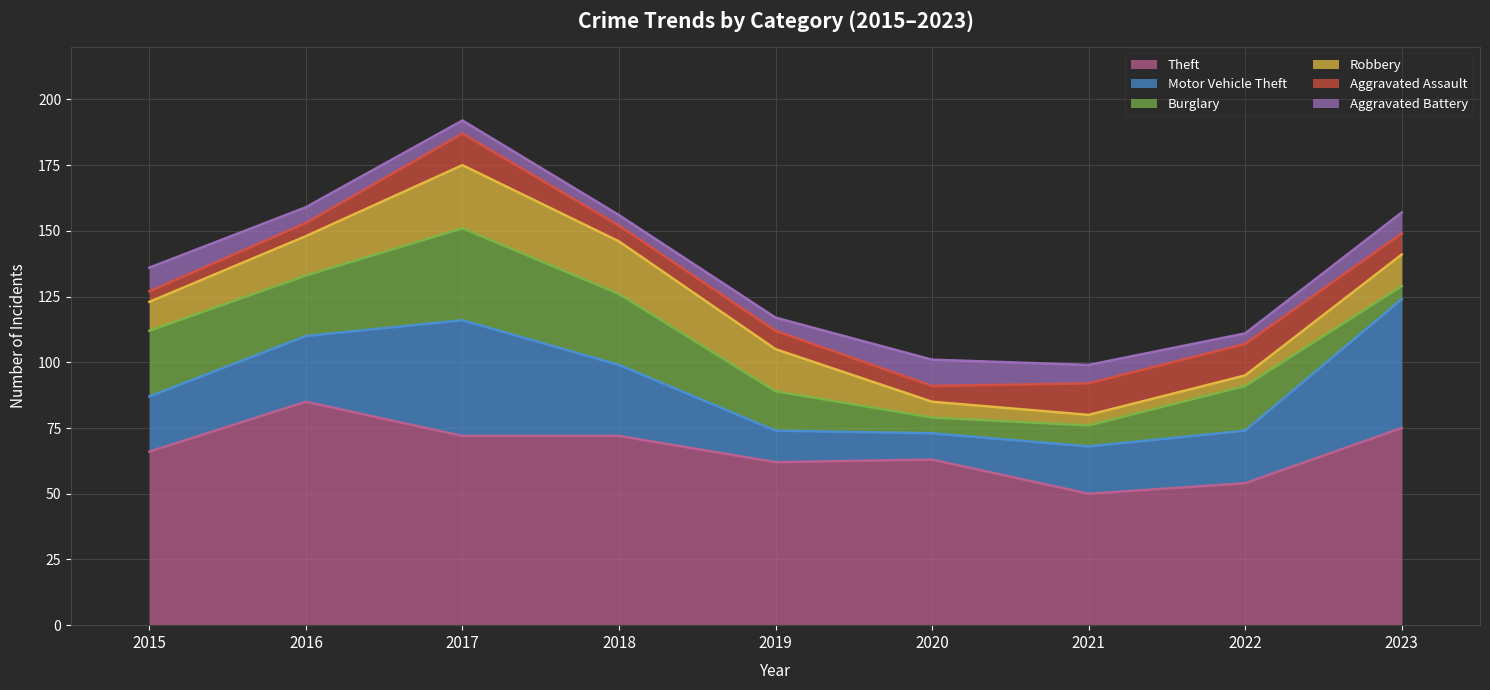

Reading right to left, extract all data points from this chart.

Theft: 2023=75	2022=54	2021=50	2020=63	2019=62	2018=72	2017=72	2016=85	2015=66
Motor Vehicle Theft: 2023=49	2022=20	2021=18	2020=10	2019=12	2018=27	2017=44	2016=25	2015=21
Burglary: 2023=5	2022=17	2021=8	2020=6	2019=15	2018=27	2017=35	2016=23	2015=25
Robbery: 2023=12	2022=4	2021=4	2020=6	2019=16	2018=20	2017=24	2016=15	2015=11
Aggravated Assault: 2023=8	2022=12	2021=12	2020=6	2019=7	2018=6	2017=12	2016=5	2015=4
Aggravated Battery: 2023=8	2022=4	2021=7	2020=10	2019=5	2018=4	2017=5	2016=6	2015=9